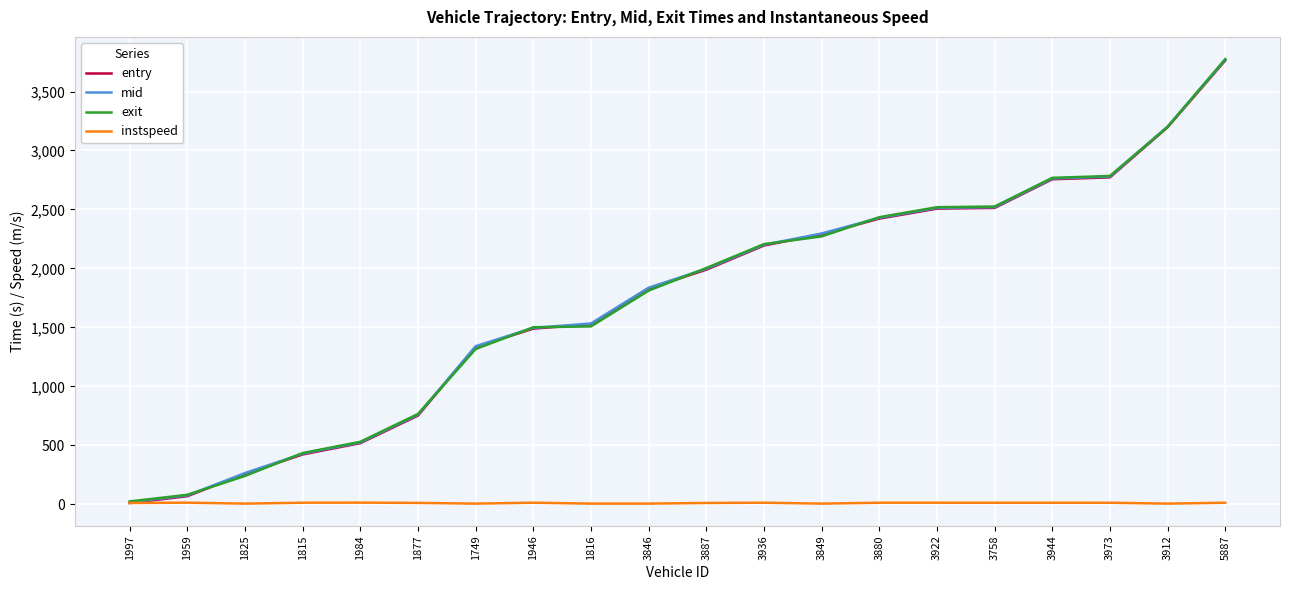

At which category is the sum across all series the highest?

5887